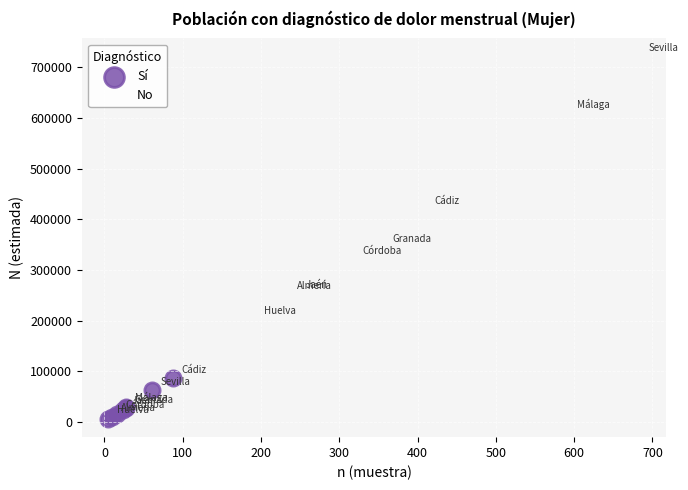

Which series has the widest spread of Y values?

No